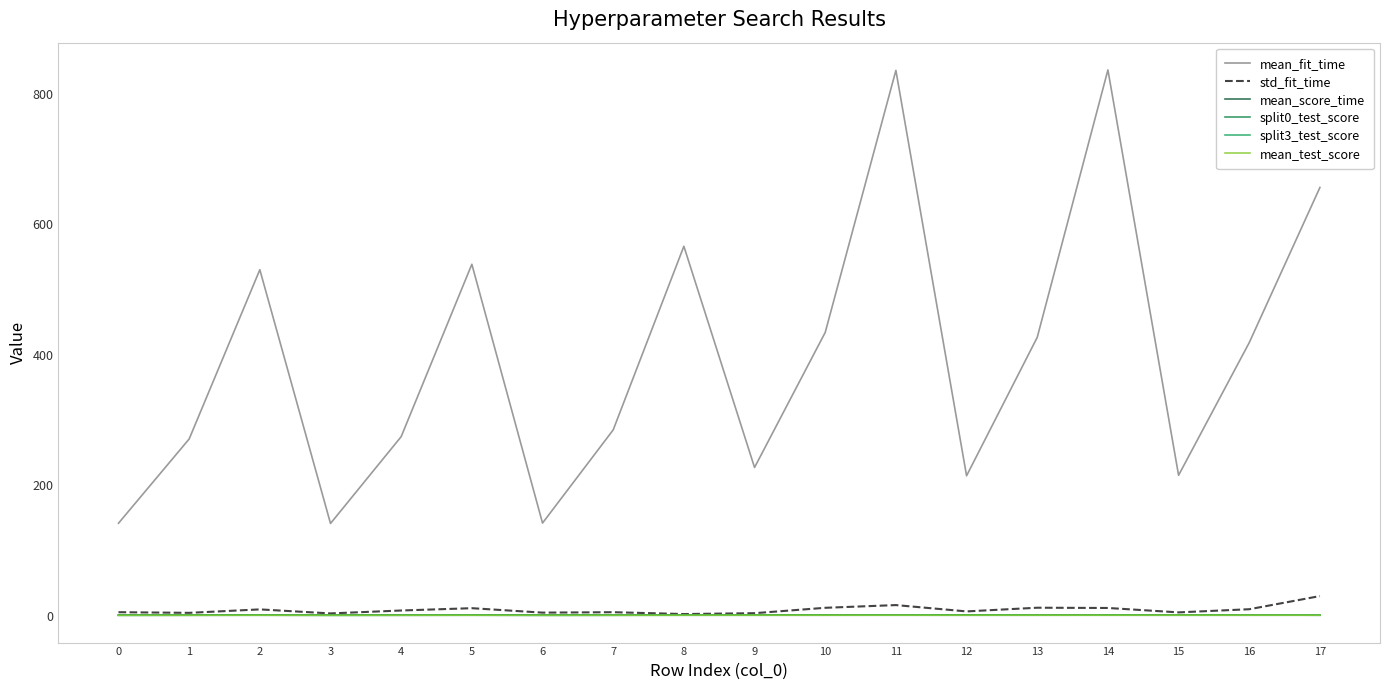

Reading left to right, what are all the values shown in this chart?

mean_fit_time: 141.8	270.9	530.4	141.5	274.5	538.7	142.1	284.9	566.3	227.3	434.3	835.9	214.5	426.7	836.6	215.3	418.7	656.4
std_fit_time: 5.5	4.5	9.8	3.6	8.1	11.6	4.8	5.5	2.6	3.9	12.2	16.4	6.7	12.3	11.9	5.2	10.0	30.2
mean_score_time: 1.3	1.3	1.3	1.3	1.2	1.3	1.4	1.3	1.2	1.2	1.4	1.2	1.3	1.2	1.2	1.3	1.2	0.8
split0_test_score: 0.8	0.8	0.8	0.8	0.8	0.8	0.8	0.8	0.8	0.8	0.8	0.9	0.8	0.8	0.9	0.8	0.8	0.9
split3_test_score: 0.7	0.8	0.8	0.7	0.8	0.8	0.7	0.8	0.8	0.8	0.9	0.9	0.8	0.9	0.9	0.8	0.9	0.9
mean_test_score: 0.7	0.8	0.8	0.7	0.8	0.8	0.7	0.8	0.8	0.9	0.9	0.9	0.9	0.9	0.9	0.9	0.9	0.9